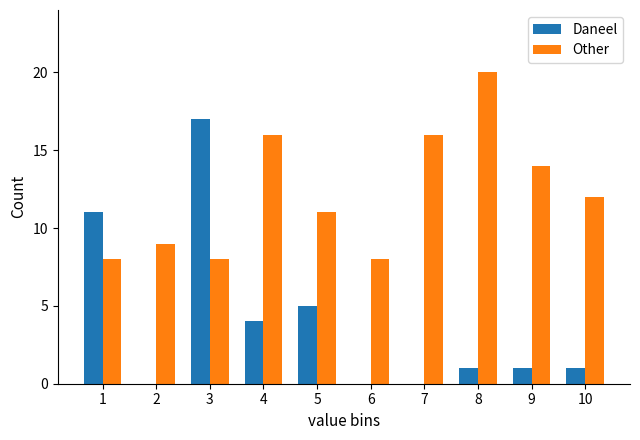

Between 6 and 9, which series saw the biggest shift?

Other